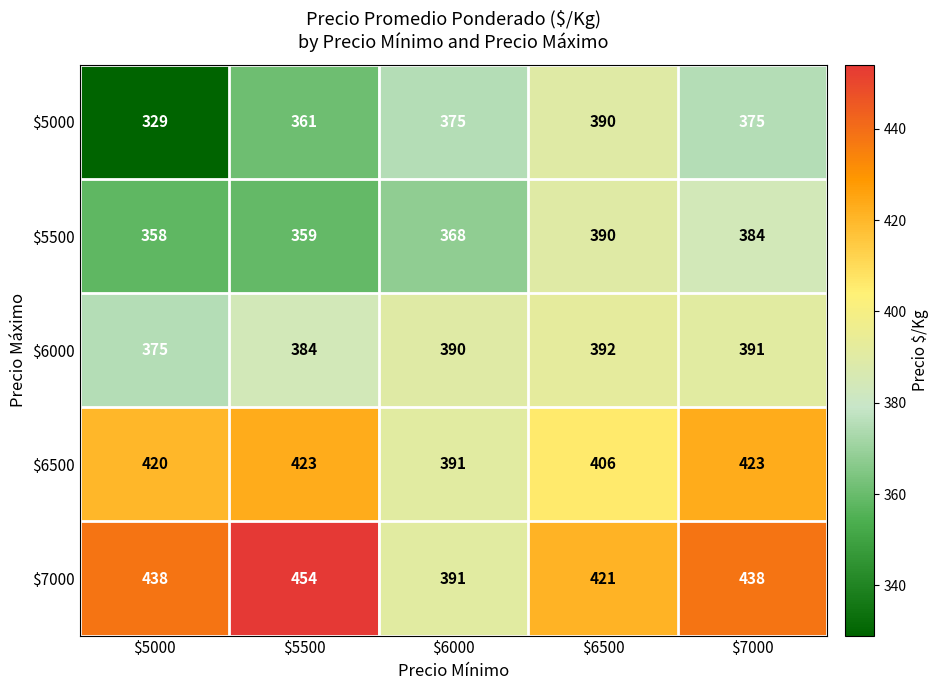

What is the maximum value for $5500?

390